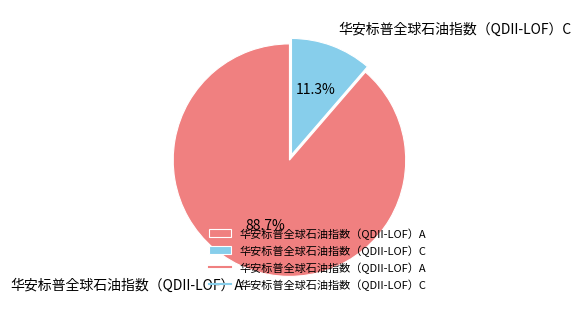

To the nearest percent, what percentage of the pie is 华安标普全球石油指数（QDII-LOF）C?

11%